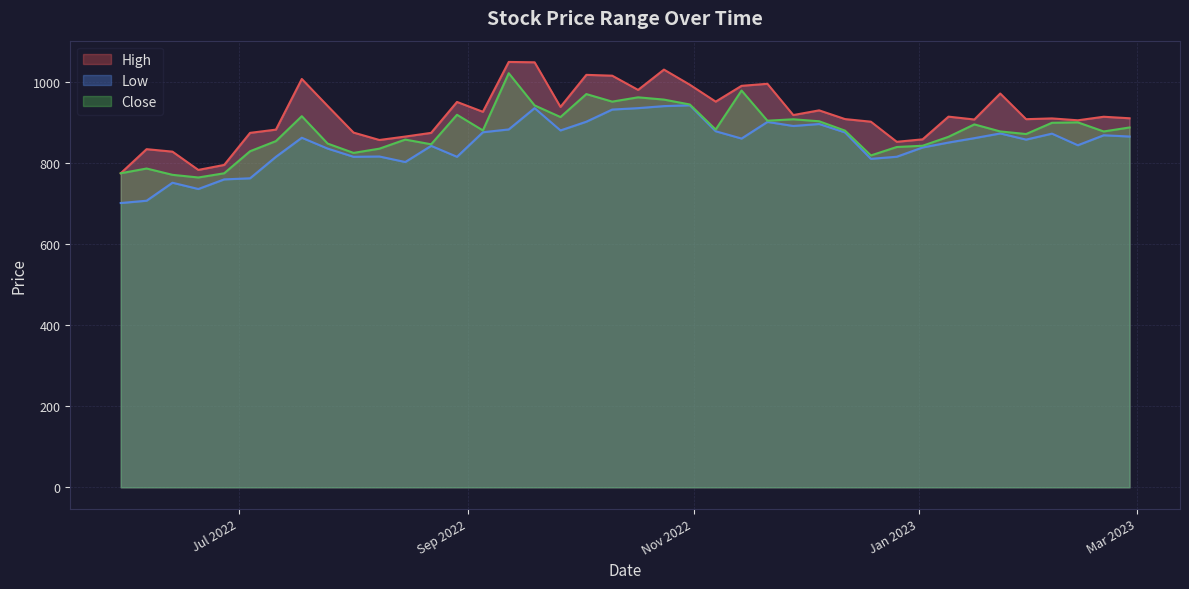

Where does the Low series first go above 861?

2022-07-18